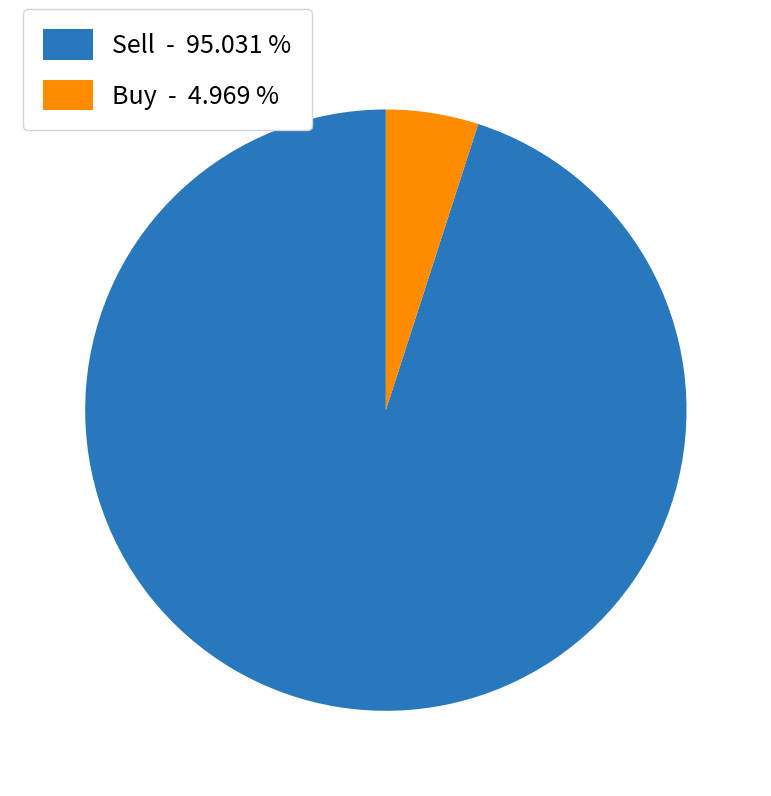

Between Sell - 95.031 % and Buy - 4.969 %, which is larger?

Sell - 95.031 %